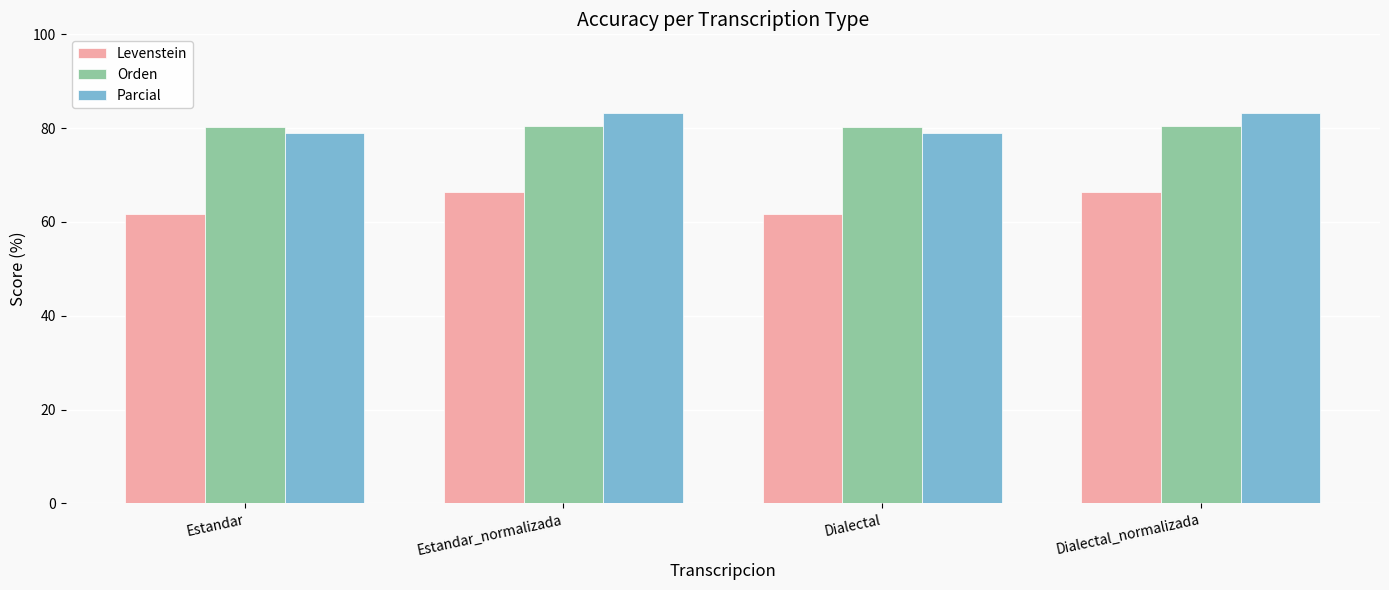

What is the maximum value shown in the chart?

83.2